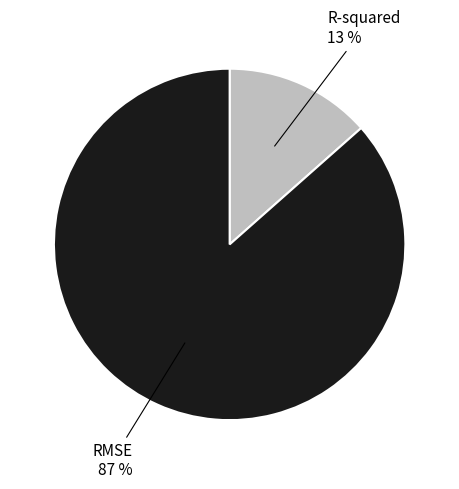

Does any single category account for the majority?

Yes